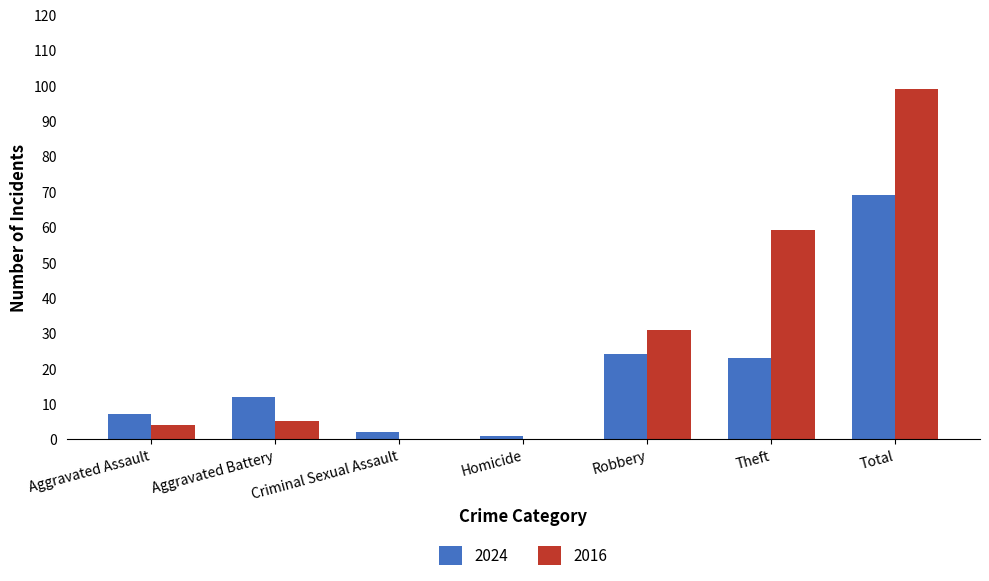

What is the difference between the 2024 values at Theft and Homicide?

22